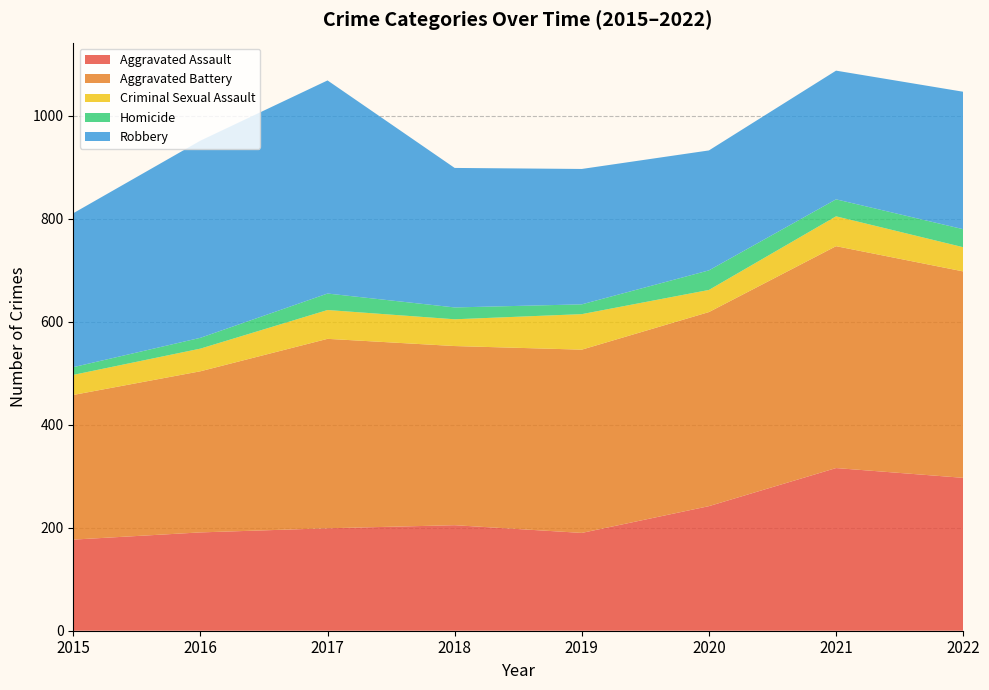

Reading left to right, what are all the values shown in this chart?

Aggravated Assault: 2015=177	2016=191	2017=199	2018=205	2019=190	2020=242	2021=316	2022=297
Aggravated Battery: 2015=281	2016=313	2017=368	2018=348	2019=356	2020=377	2021=431	2022=401
Criminal Sexual Assault: 2015=39	2016=44	2017=56	2018=52	2019=69	2020=43	2021=58	2022=47
Homicide: 2015=15	2016=21	2017=32	2018=23	2019=19	2020=38	2021=33	2022=35
Robbery: 2015=299	2016=383	2017=414	2018=271	2019=263	2020=233	2021=250	2022=267